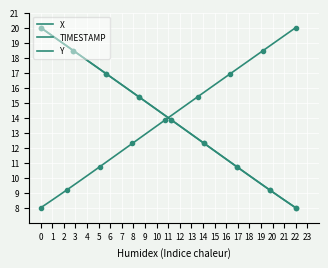

True or false: TIMESTAMP and Y intersect in this chart.

False